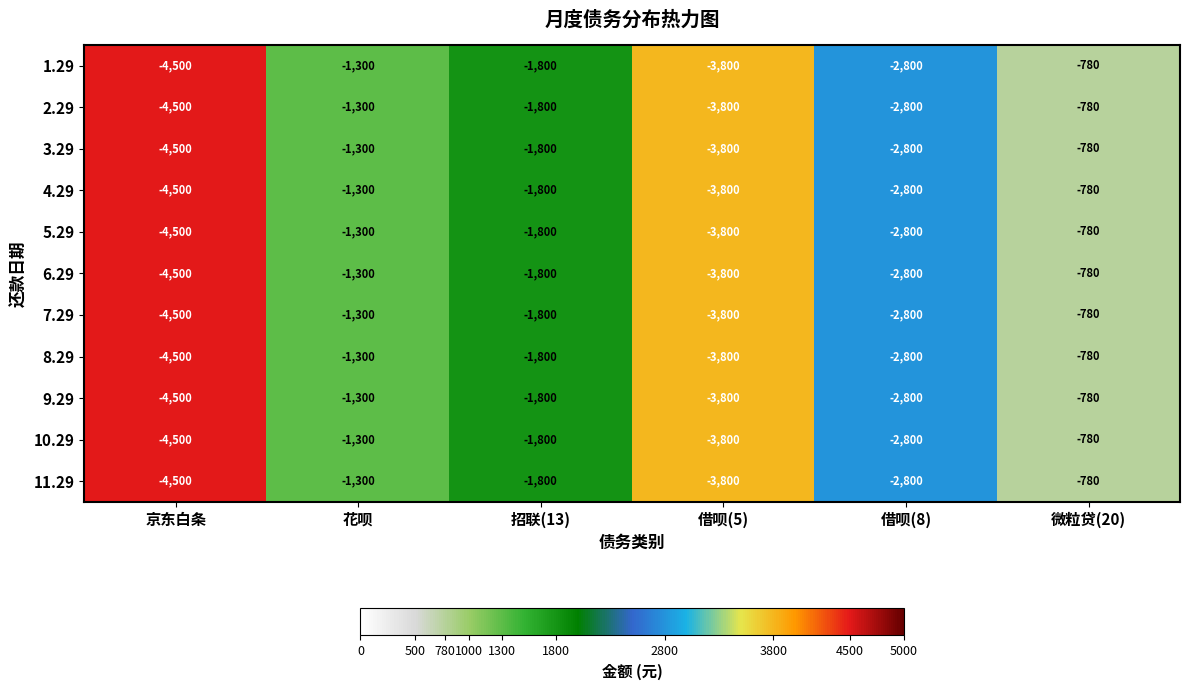

What is the smallest value displayed?

-4500